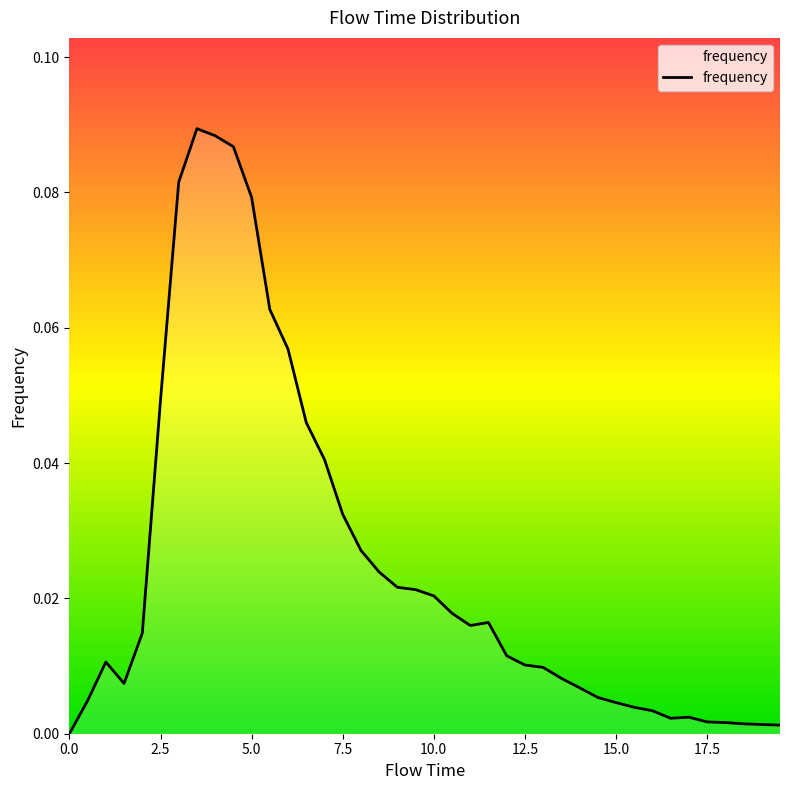

Does the chart display data point markers on the line(s)?

No